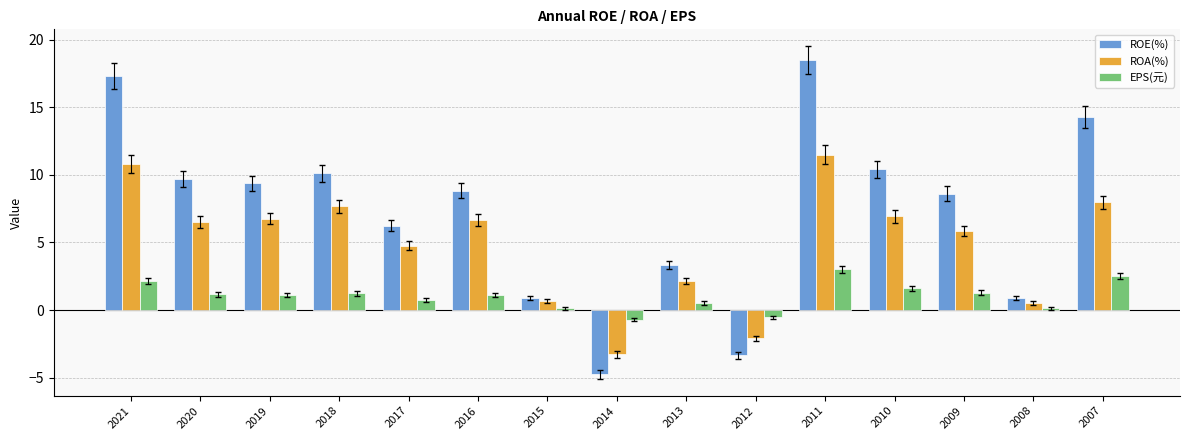

At which label does ROE(%) first exceed 8?

2021